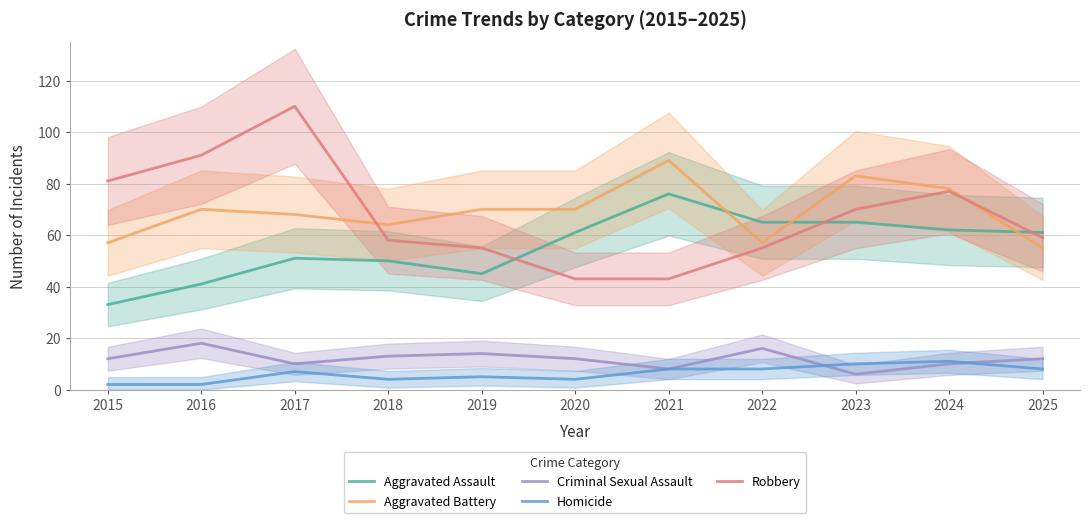

Which series has the largest total across all categories?

Aggravated Battery